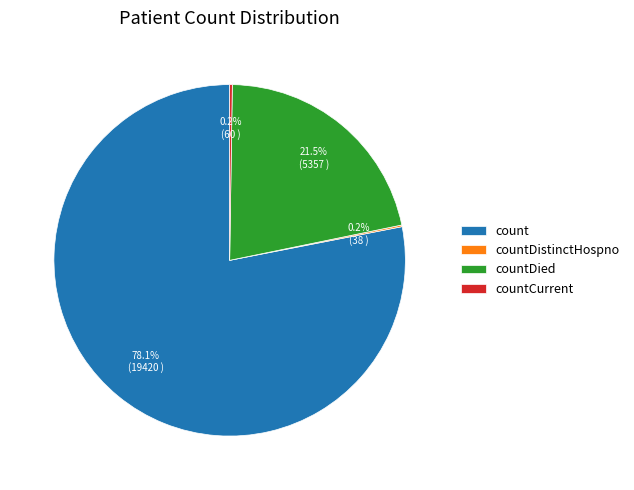

To the nearest percent, what is the difference between the count and countDied slice percentages?

57%